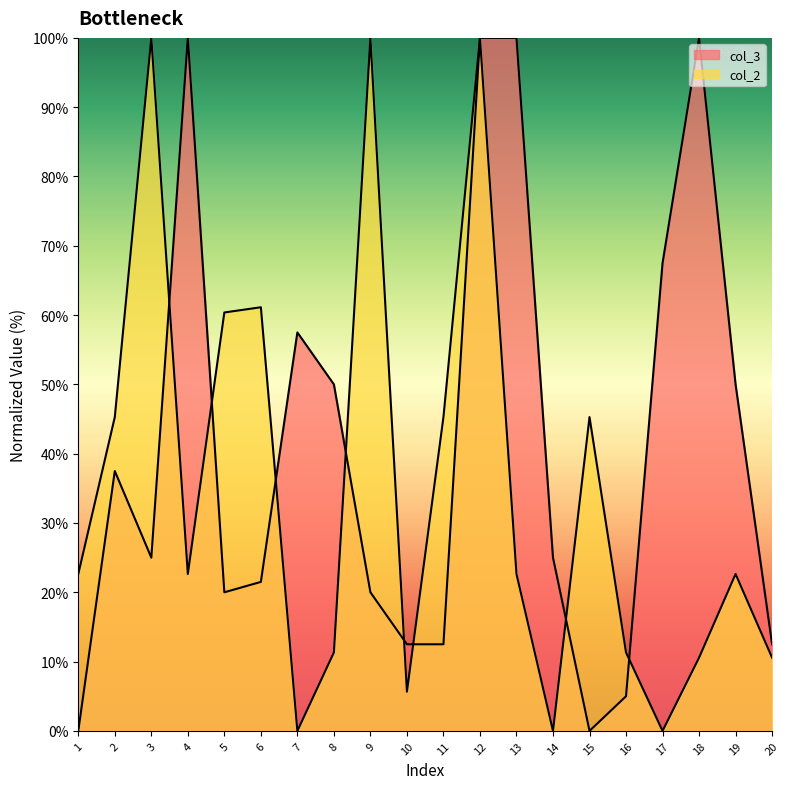

How many values in the col_3 series are below 25?

9